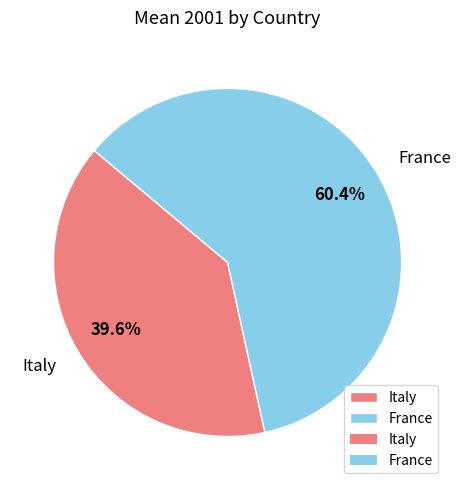

Do Italy and France together represent more than half of the pie?

Yes